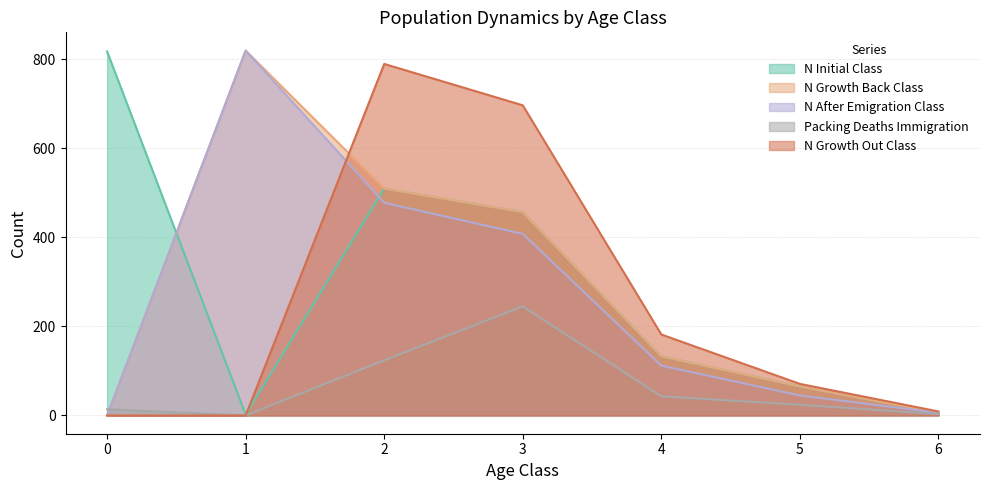

Reading left to right, transcribe all the data shown in this chart.

N_Initial_Class: 818	2	510	457	133	65	6
N_GrowthBack_Class: 0	820	510	457	133	65	6
N_AfterEmigration_Class: 0	820	478	408	112	45	6
PackingDeaths_Immigration_Class: 14	0	124	245	43	24	3
N_GrowthOut_Class: 0	0	790	697	182	71	9